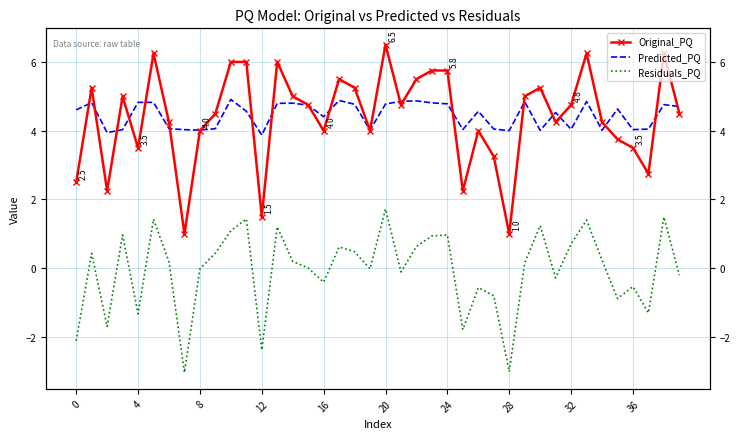

Is the value of Residuals_PQ at 29 greater than the value of Original_PQ at 11?

No